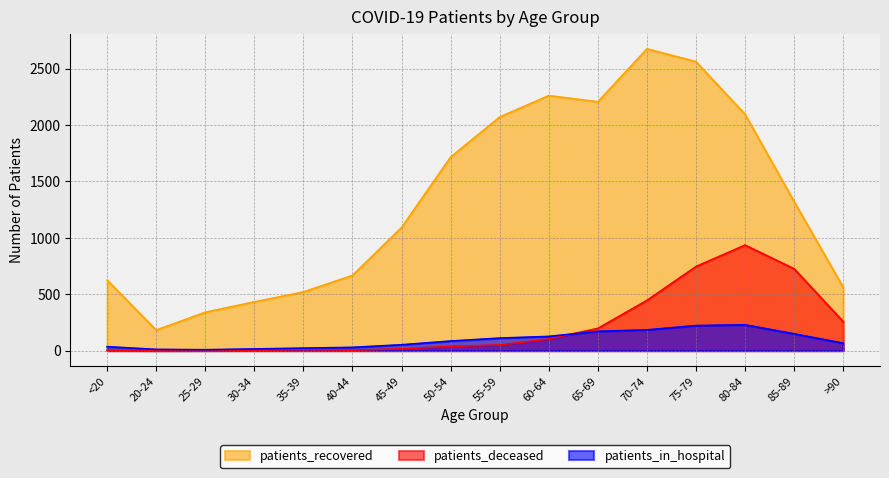

True or false: patients_recovered and patients_deceased cross at least once.

False